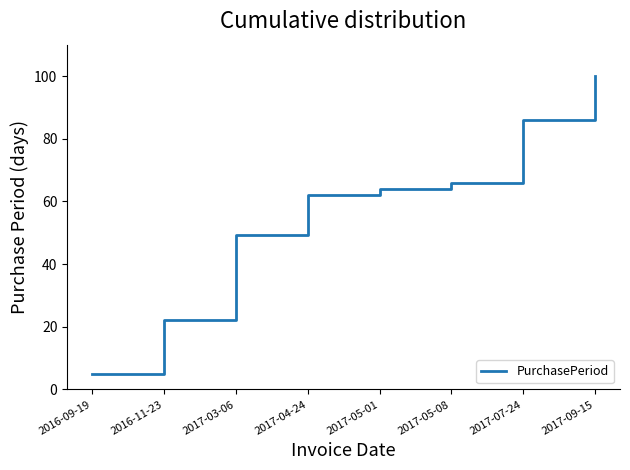

What position from the right is 2016-11-23?

7